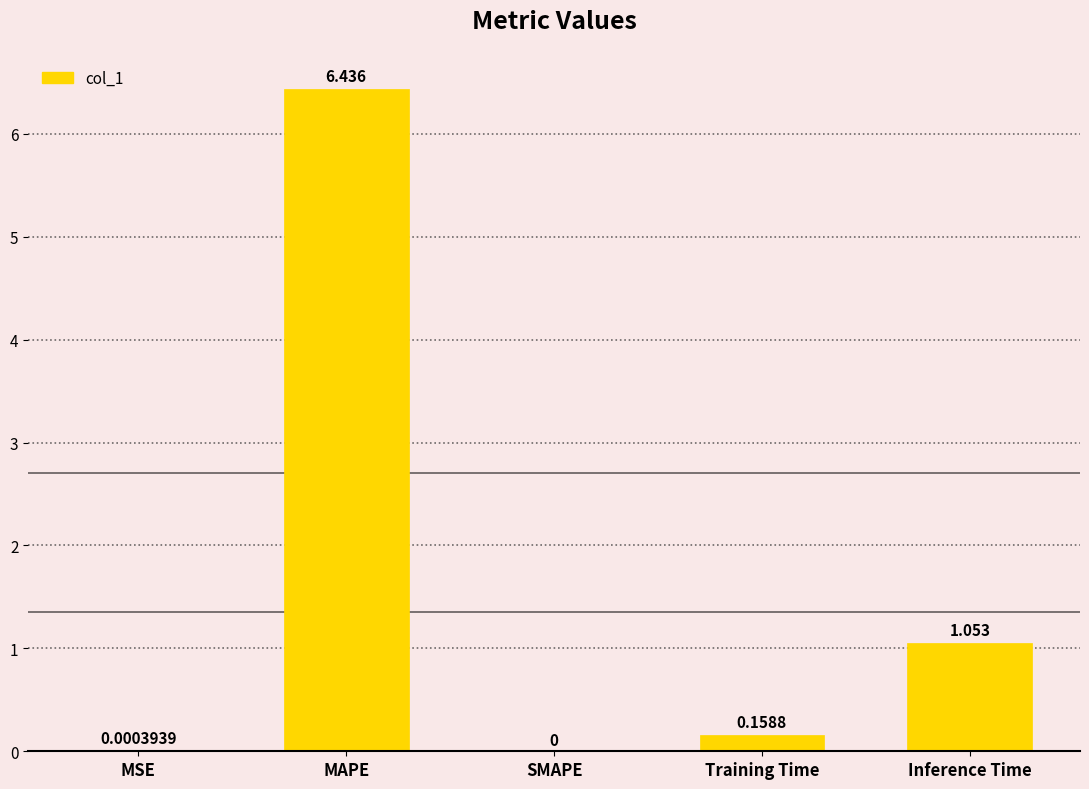

Does the chart contain stacked bars?

No